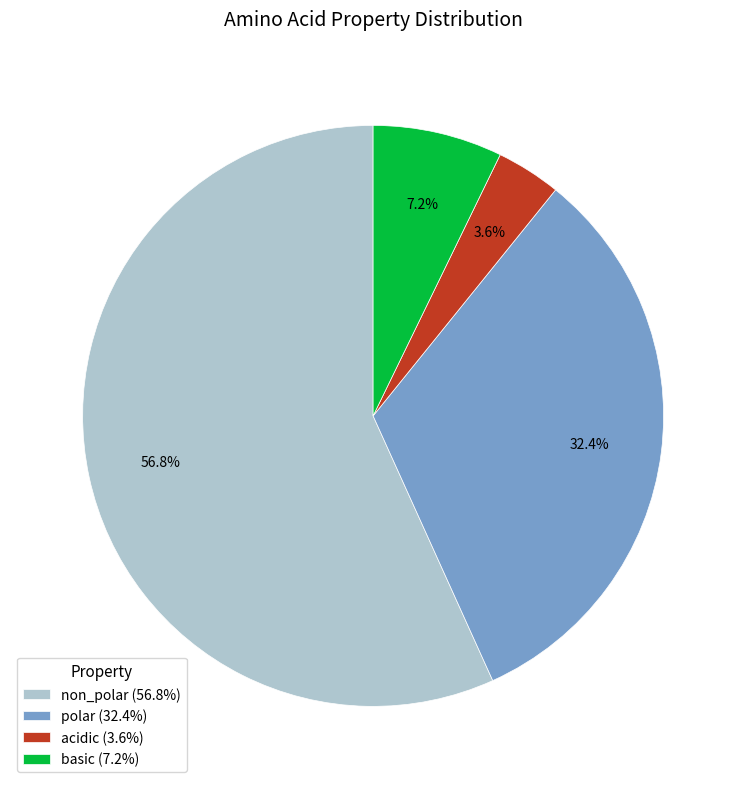

To the nearest percent, what percentage of the pie is basic?

7%